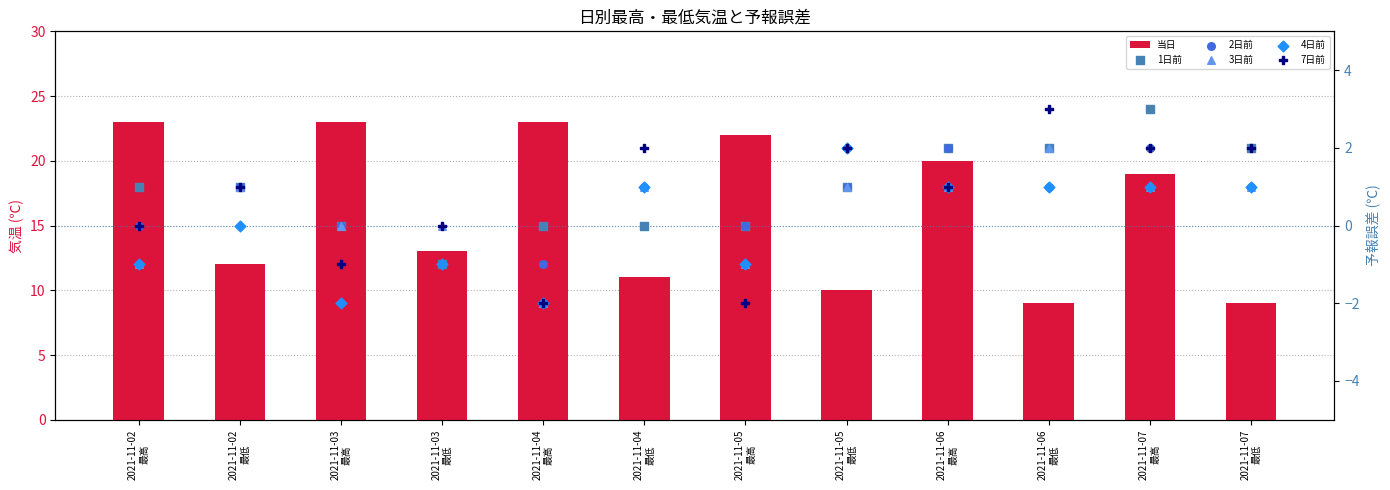

At which category is the sum across all series the highest?

2021-11-07
最高